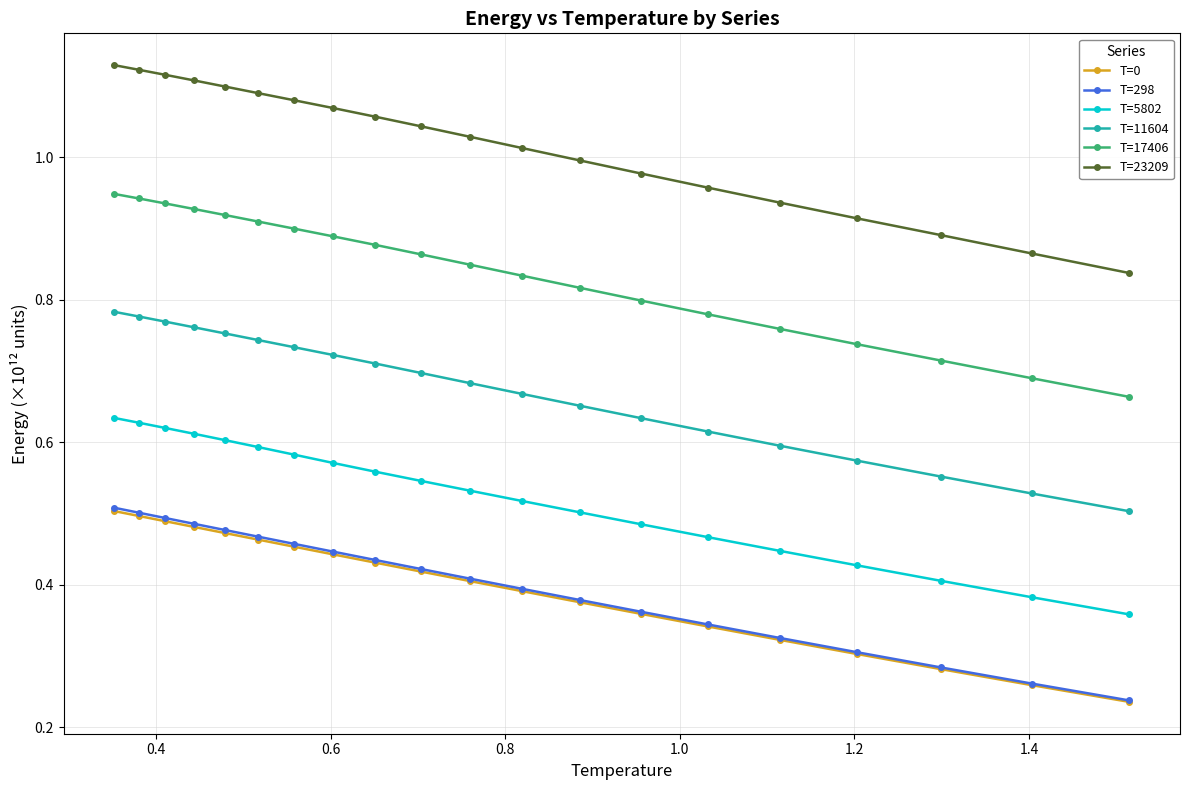

Which series has the largest range (max minus min)?

T=23209